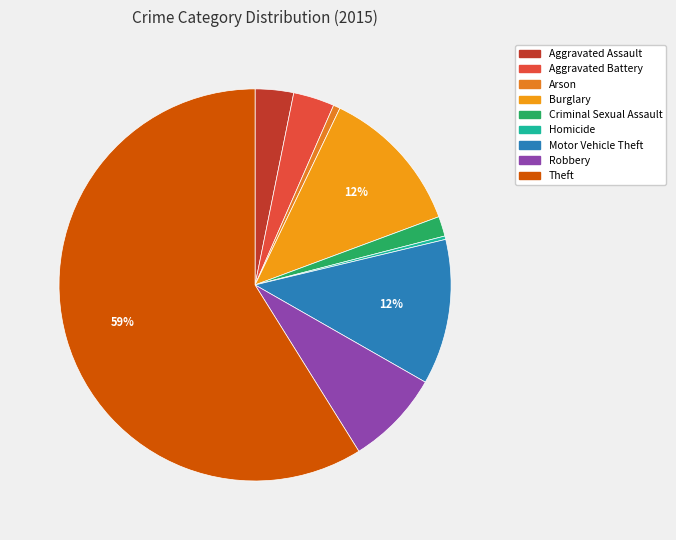

How many segments does this pie chart have?

9